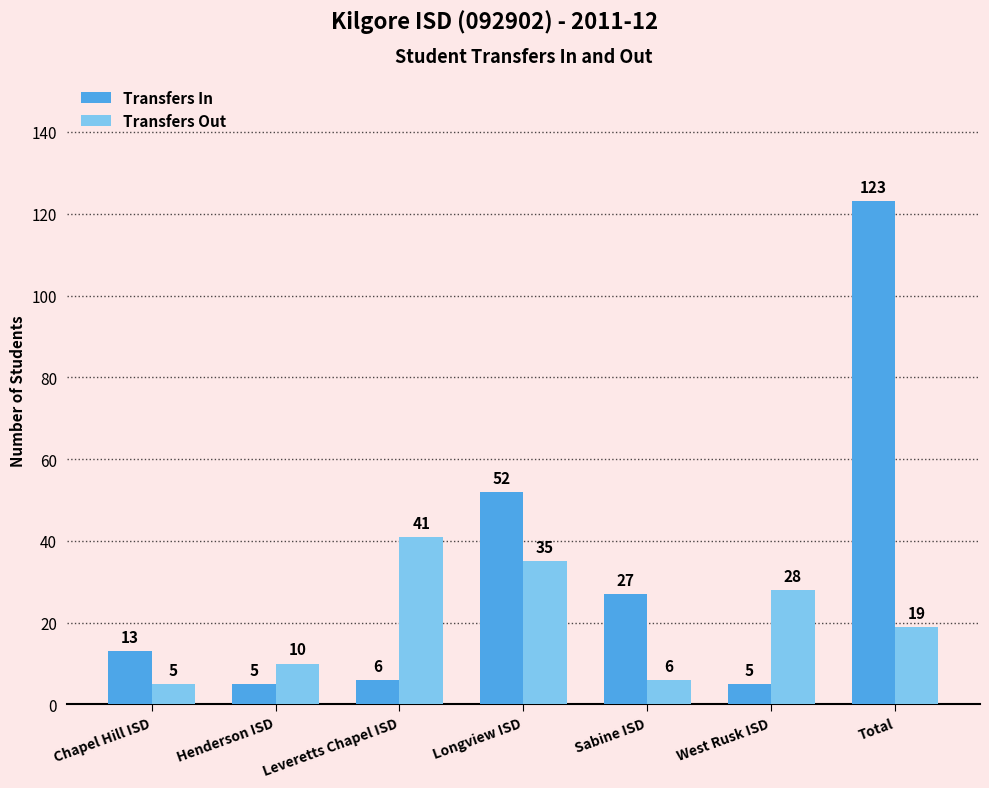

What is the smallest value displayed?

5